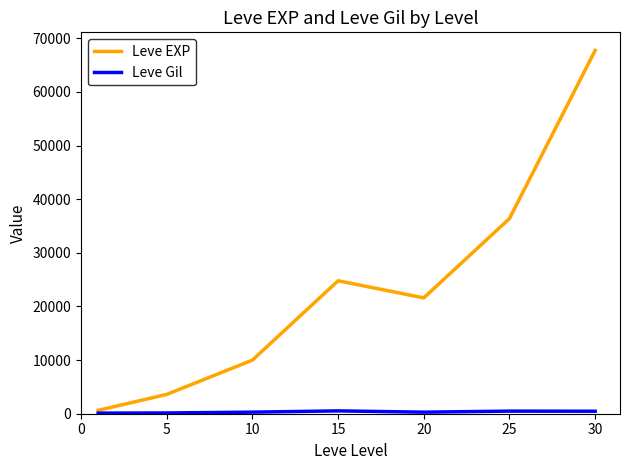

Which series has the largest total across all categories?

Leve EXP